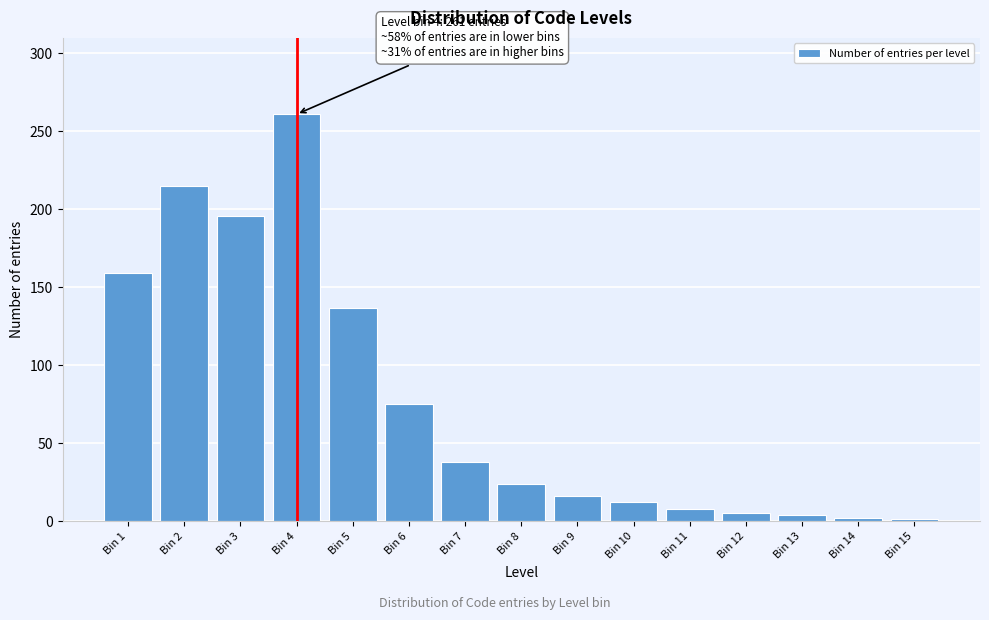

What is the difference between the second highest and second lowest values?

213